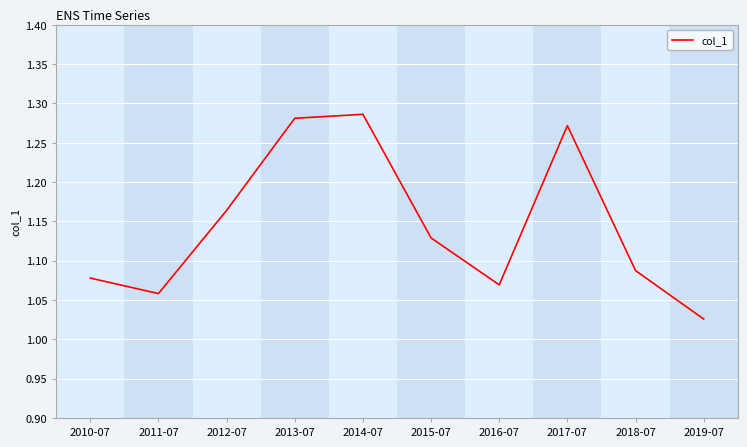

List the labels in order of value, smallest first.

2019-07, 2011-07, 2016-07, 2010-07, 2018-07, 2015-07, 2012-07, 2017-07, 2013-07, 2014-07